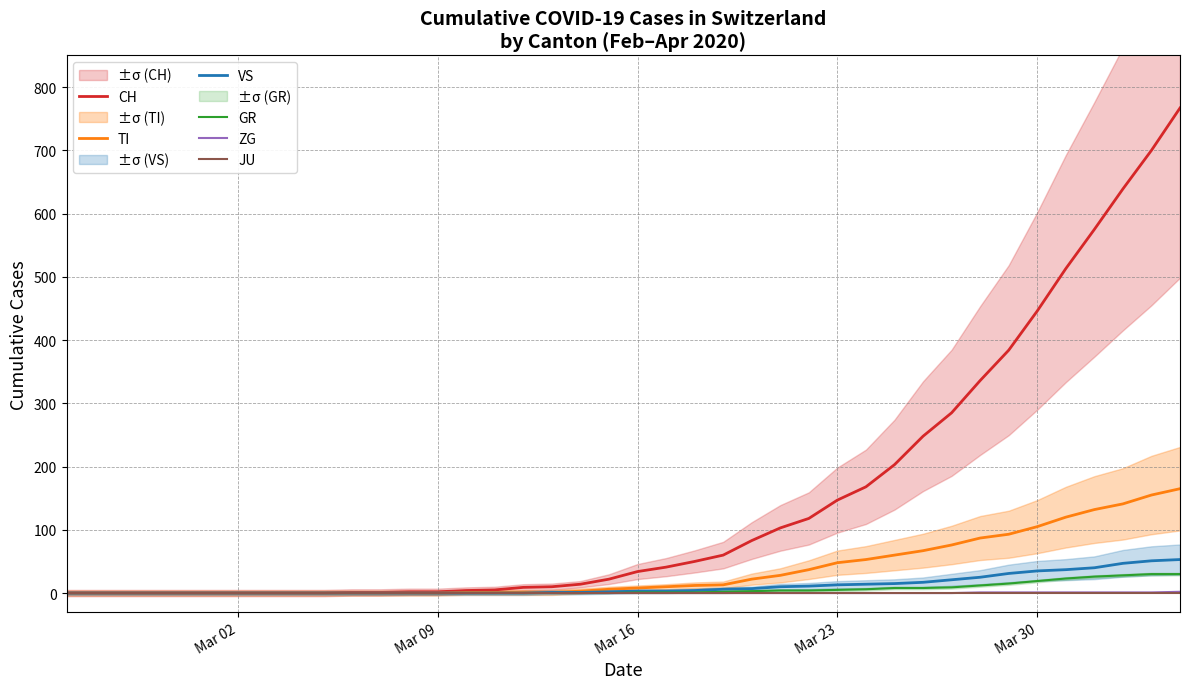

True or false: GR and JU cross at least once.

False